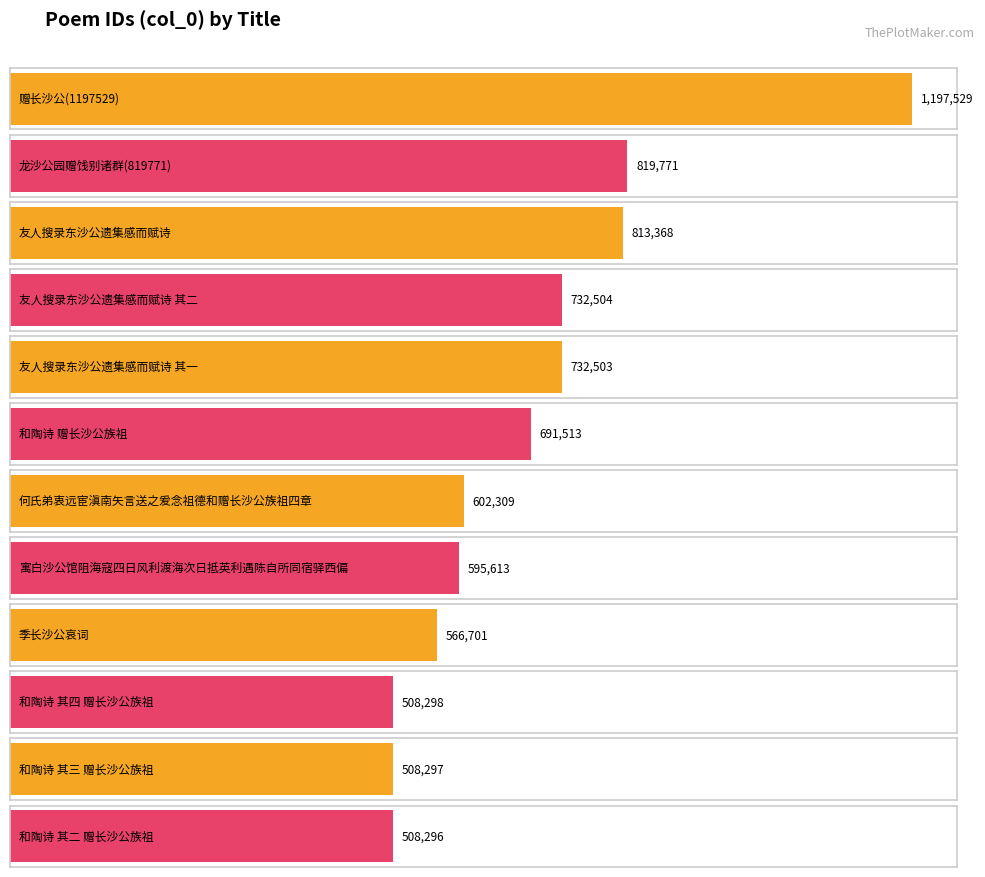

Is it true that the value at 赠长沙公(1197529) is 1197529?

True